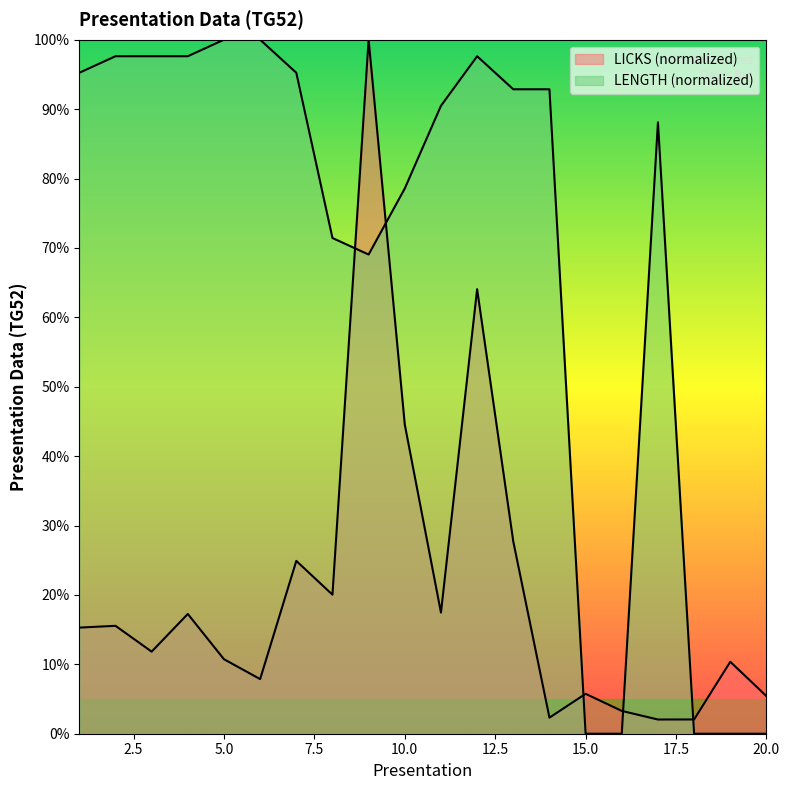

True or false: LENGTH has more than 2 points higher than both neighbors.

False